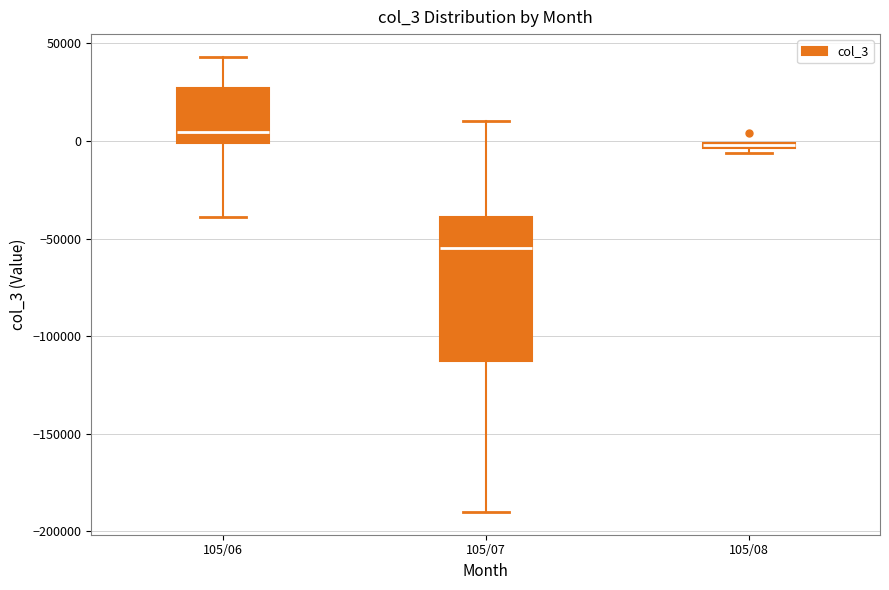

Where is the upper edge of the box for 105/06 on the y-axis? The values are not printed on the chart, so give them approximately, as read against the axis.

25000